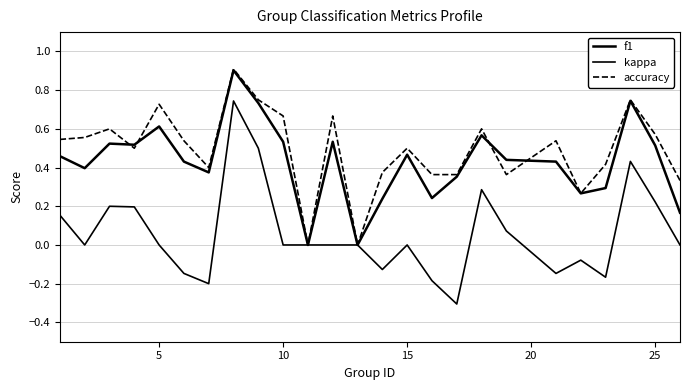

What is the highest value of the accuracy series?

0.9